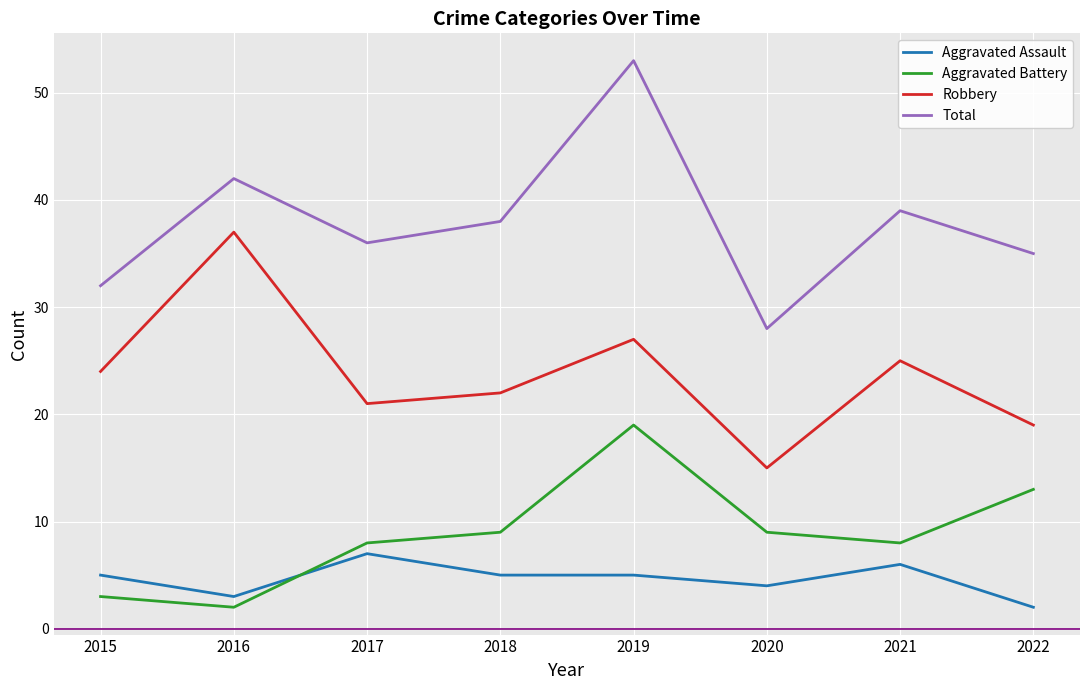

What is the difference between the maximum and minimum values in the Aggravated Battery series?

17